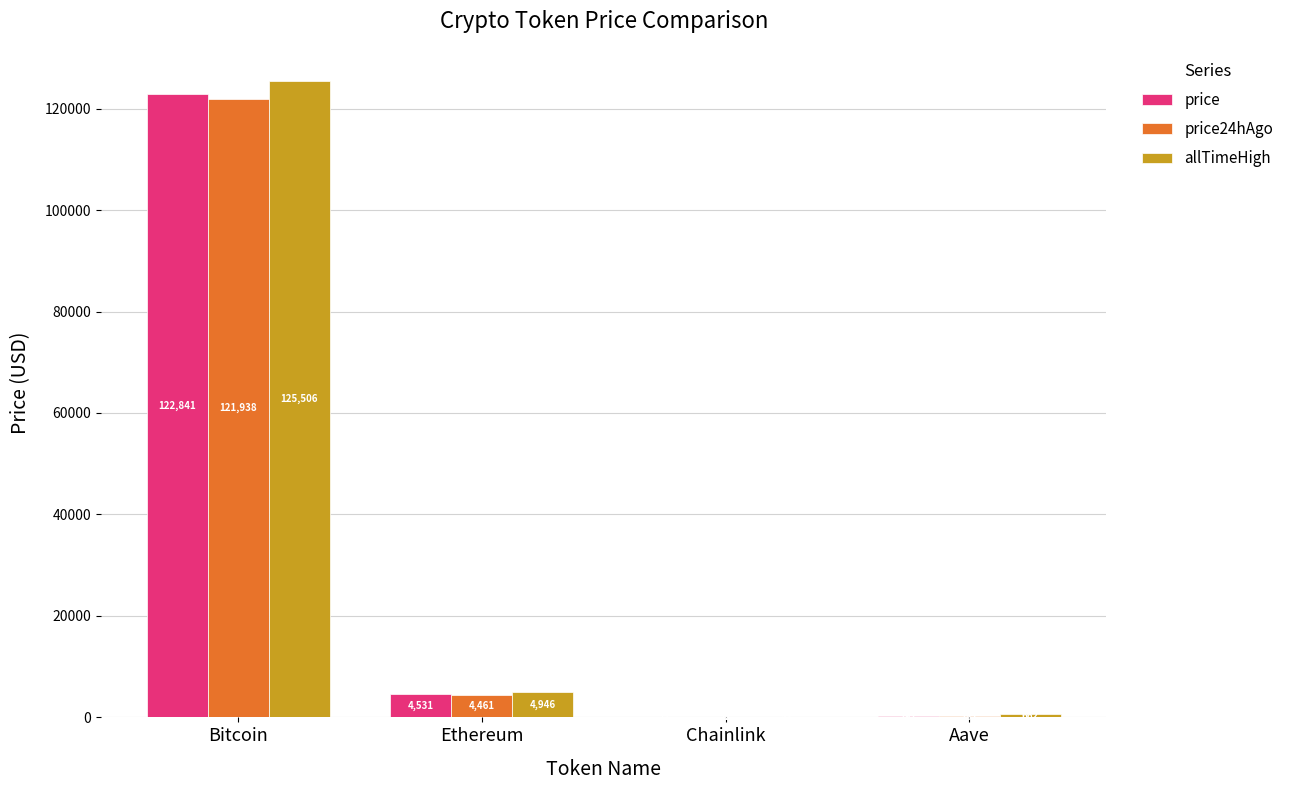

Which series has the largest total across all categories?

allTimeHigh